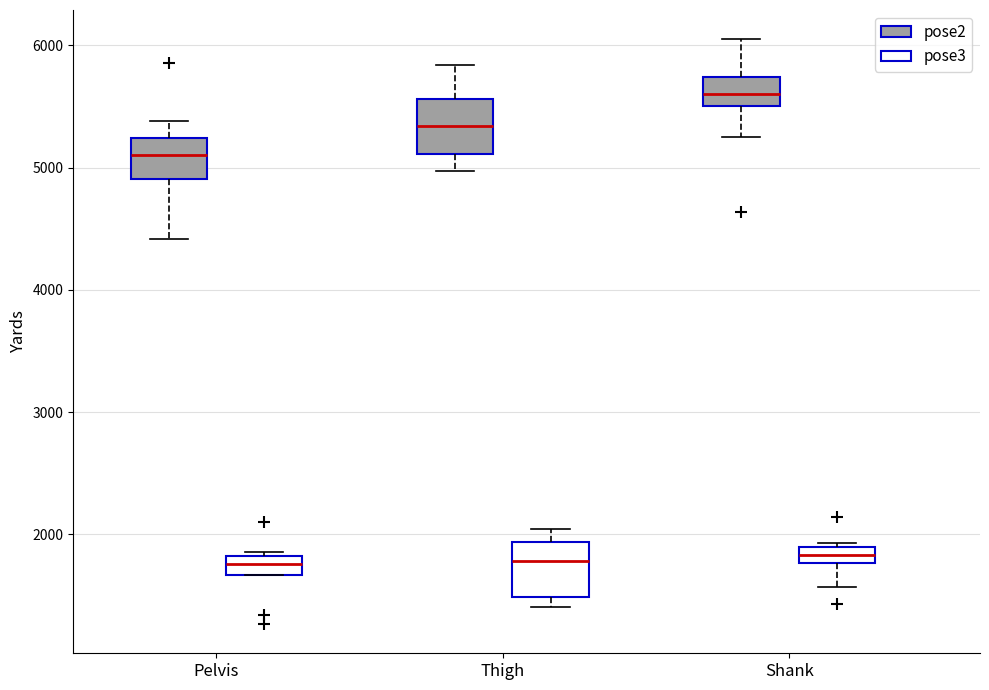

Where is the lower edge of the box for Thigh (pose3) on the y-axis? The values are not printed on the chart, so give them approximately, as read against the axis.

1500